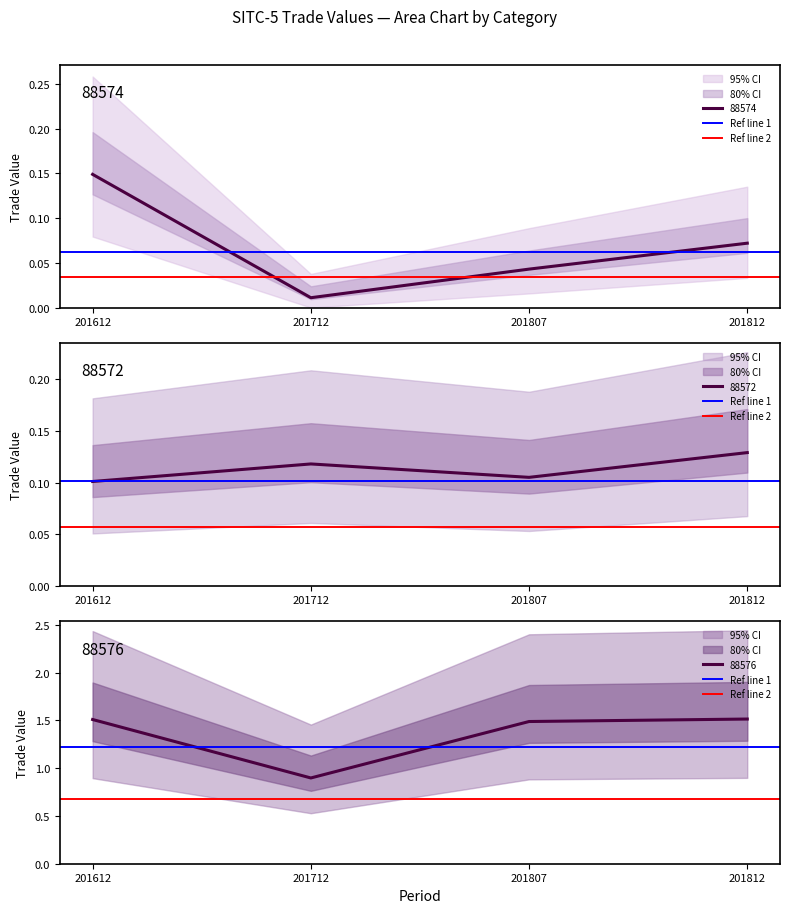

What is the value of the Ref line 2 point at the 1st from the left?

0.7